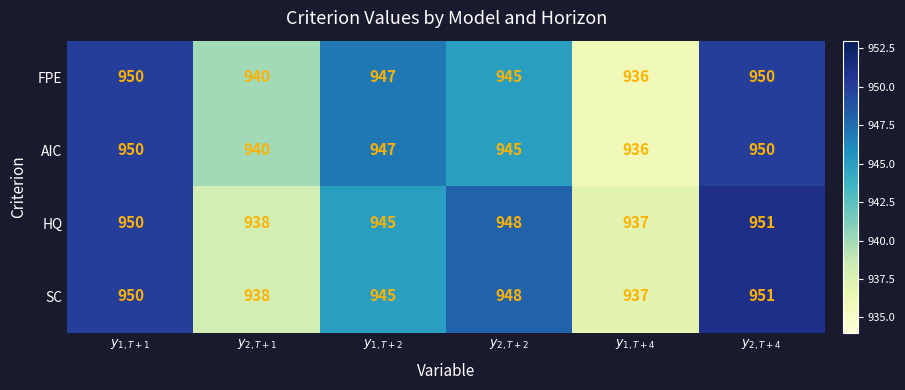

Count the number of categories in the chart.

6